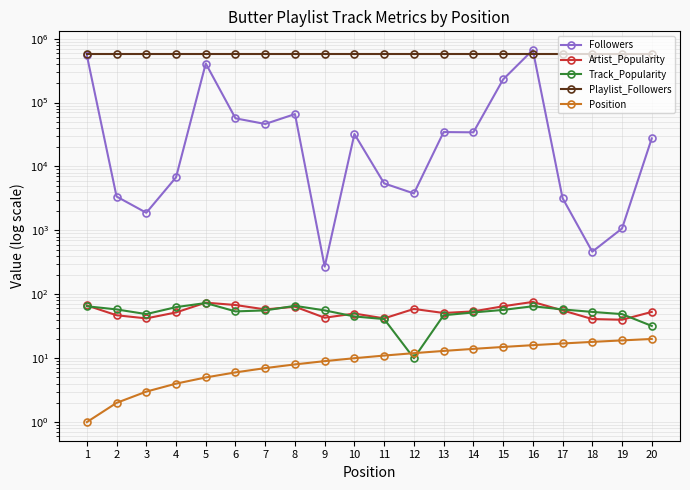

What is the smallest value displayed?

1